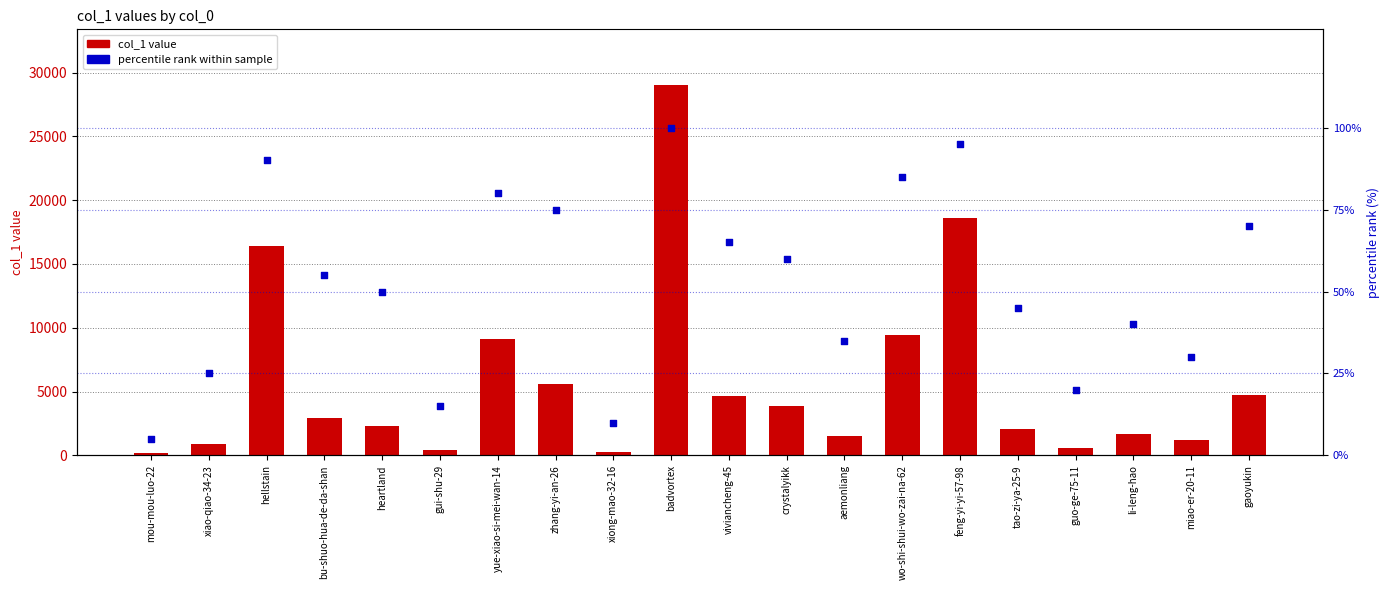

Which series reaches the minimum Y coordinate?

percentile rank within sample